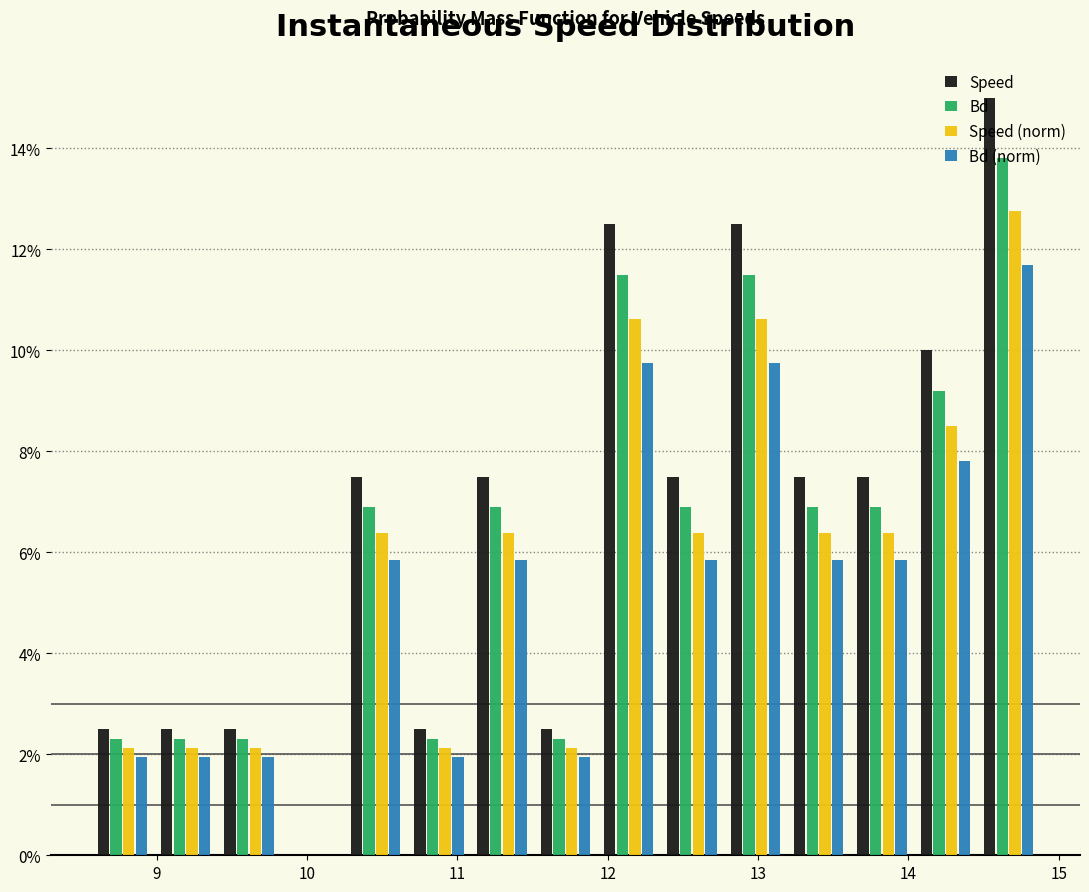

What is the height of the Bd (norm) bar covering 12.4 to 12.8 on the x-axis? Neither the bar edges nor the heights are printed on the chart, so give them approximately, as read against the axes.

5.8